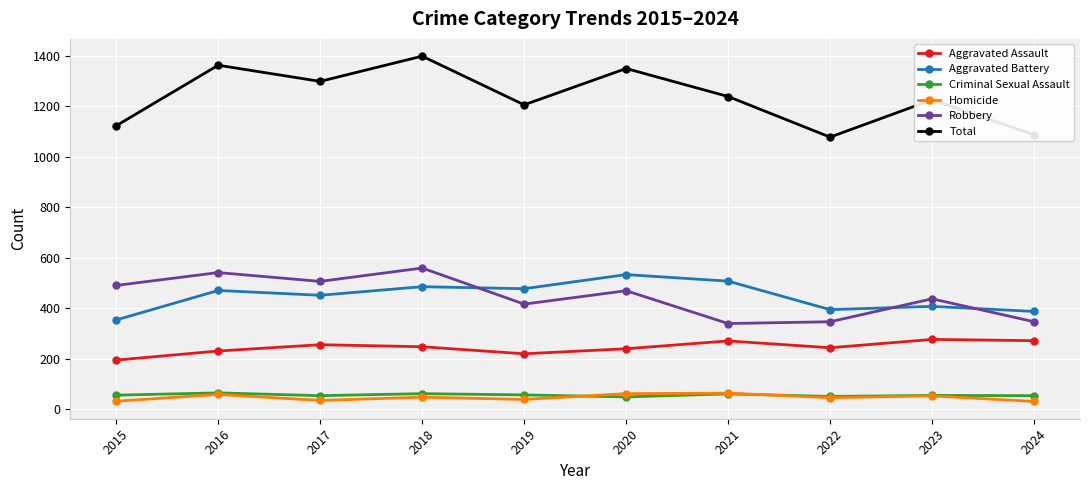

How many interior local valleys does the Robbery series have?

3